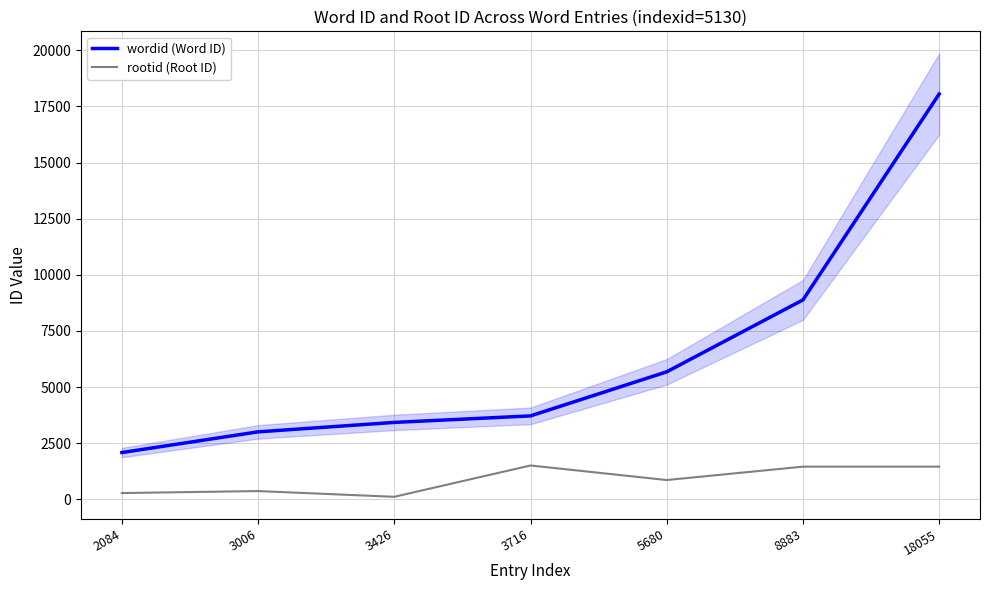

True or false: rootid (Root ID) and wordid (Word ID) intersect in this chart.

False